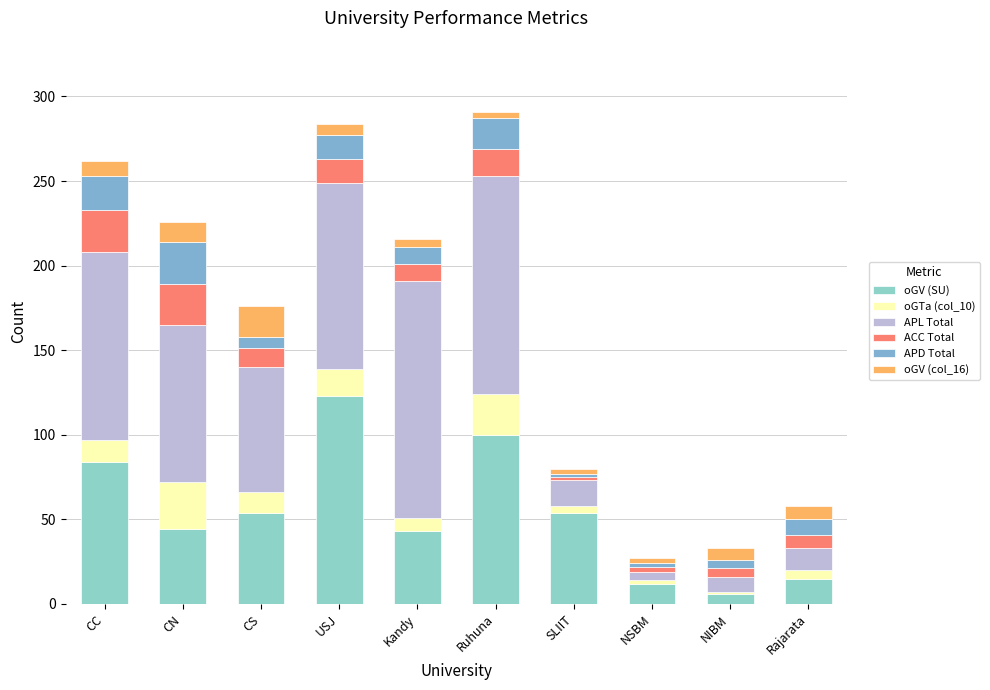

How many series are shown in this chart?

6